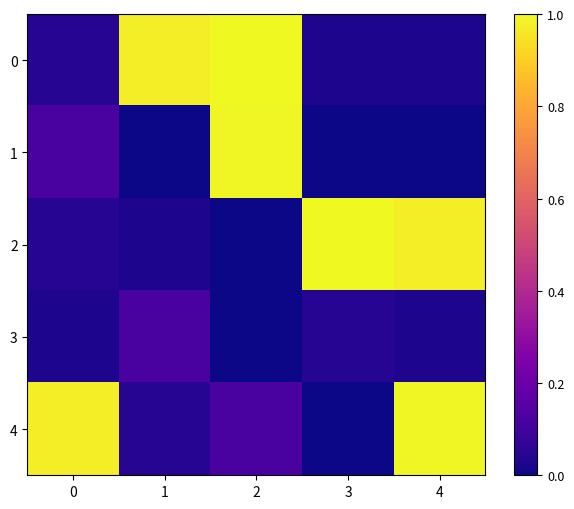

At which category is the sum across all series the highest?

2